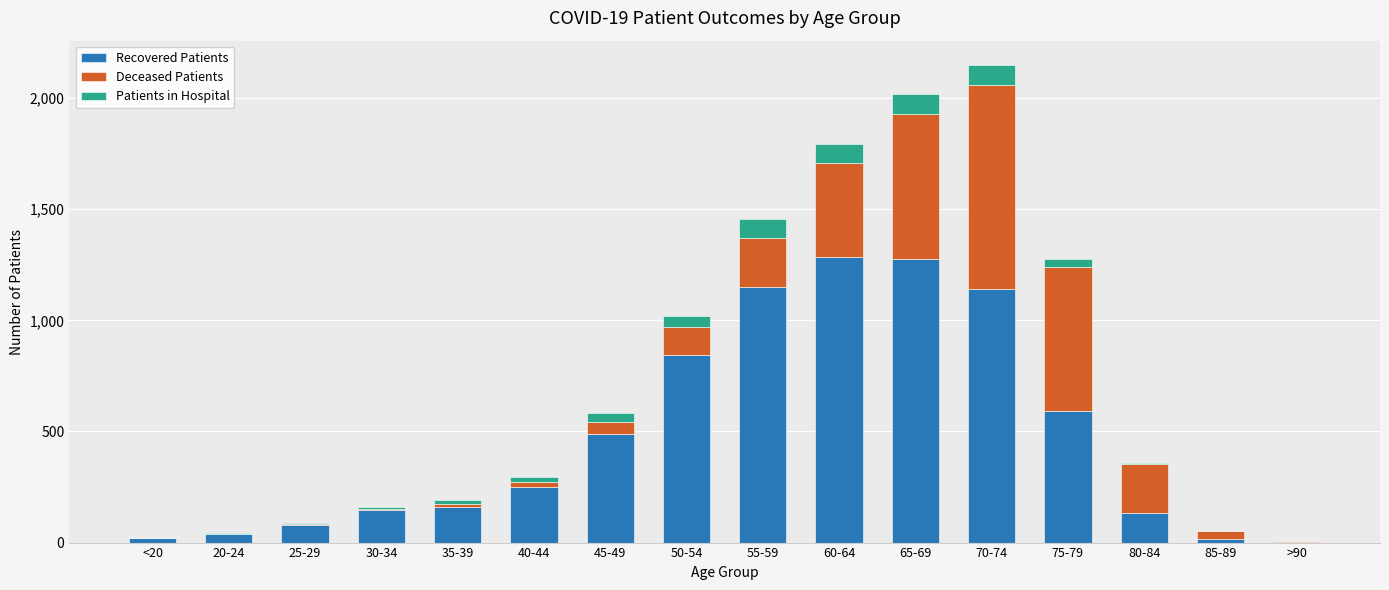

The value of Recovered Patients at 60-64 is 1287. True or false?

True